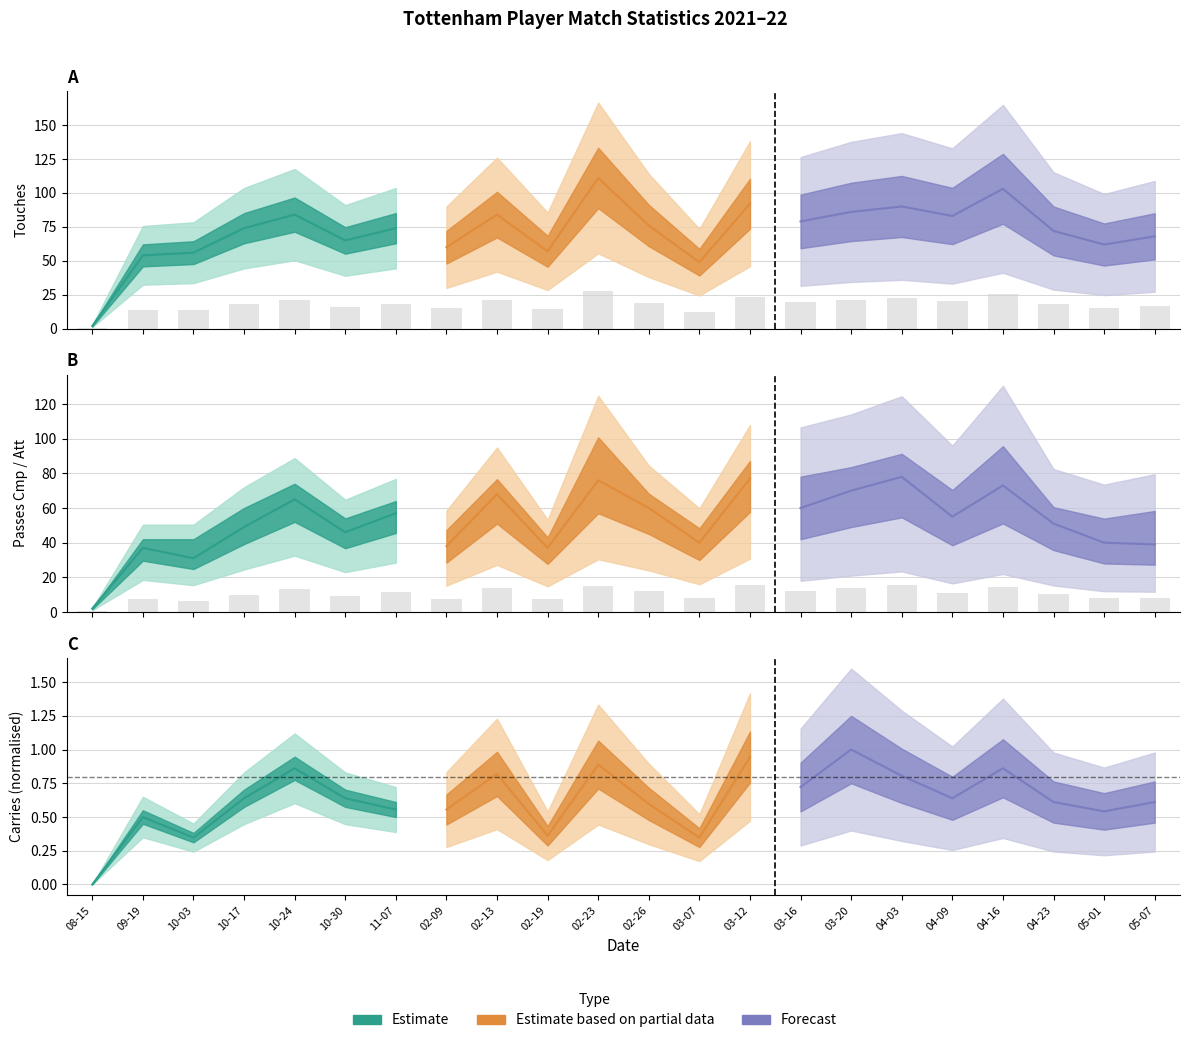

Read the Touches value at 04-09.

20.8